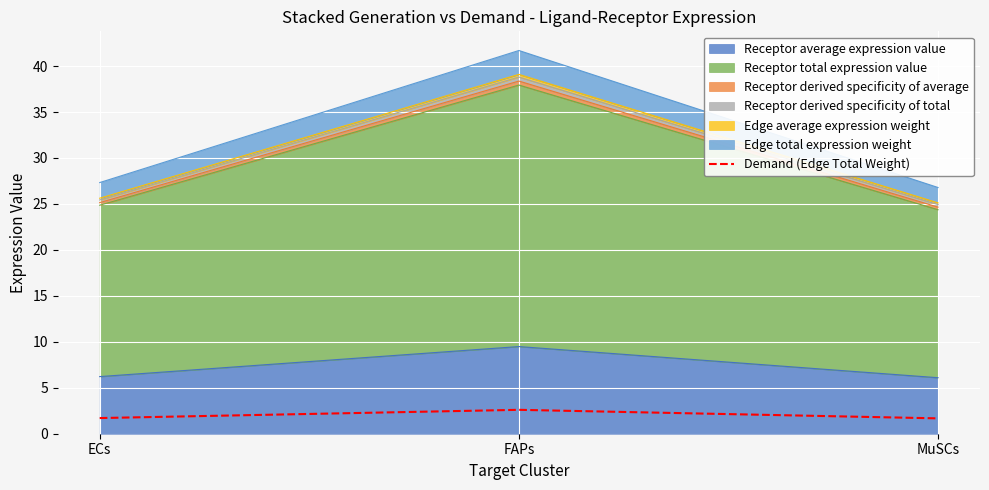

Between FAPs and ECs, which is larger?

FAPs